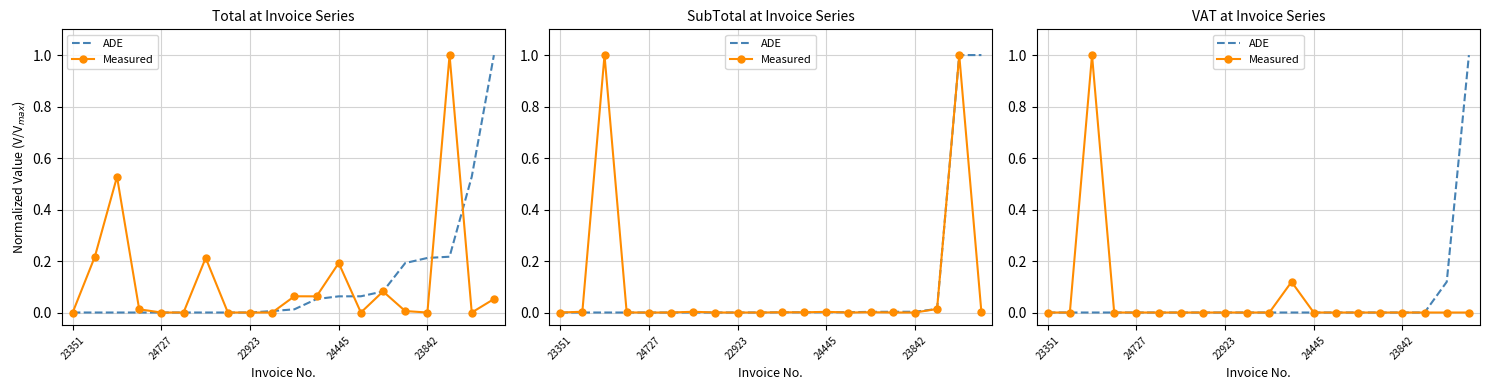

What is the average value of the Measured series?

0.1